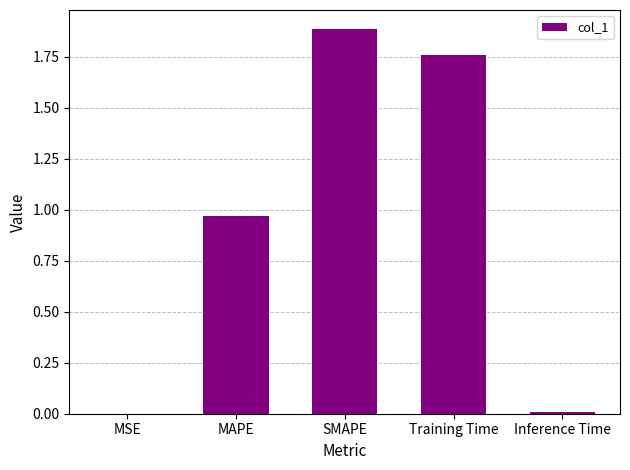

Which has a higher value, MAPE or MSE?

MAPE